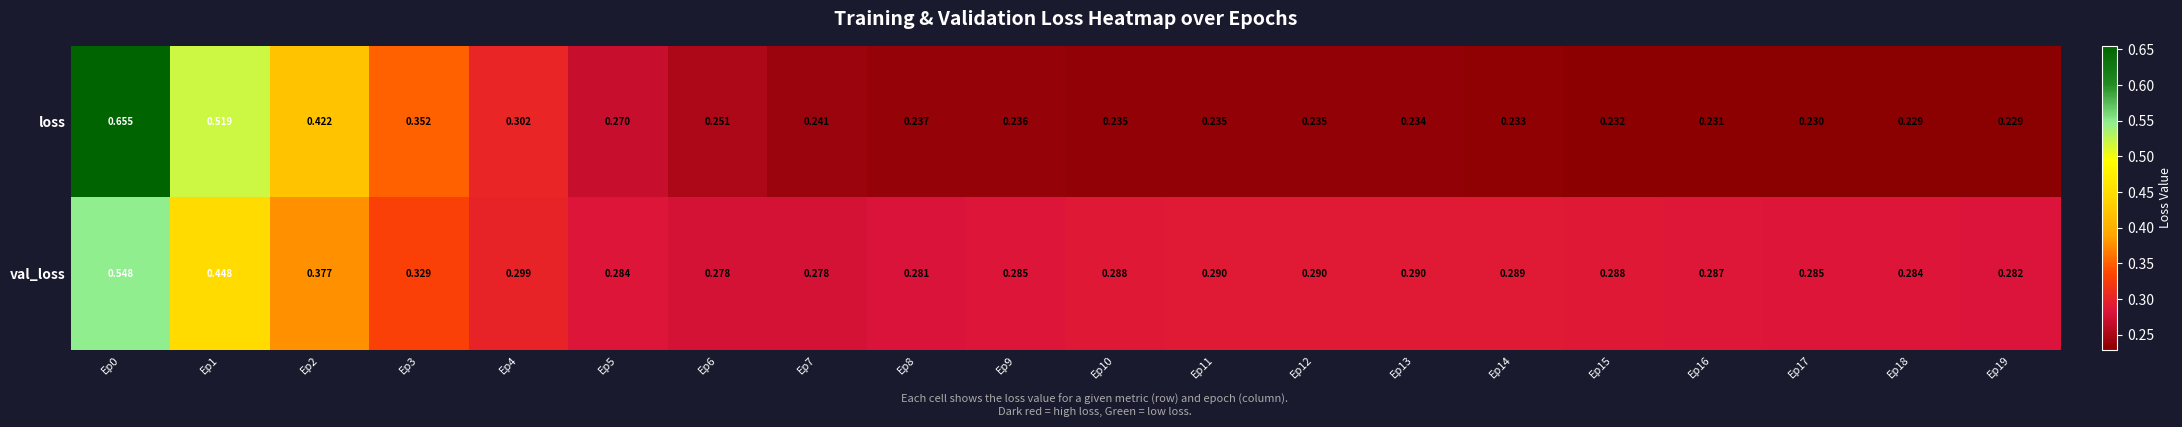

Rank the series by their maximum value, from highest to lowest.

loss, val_loss